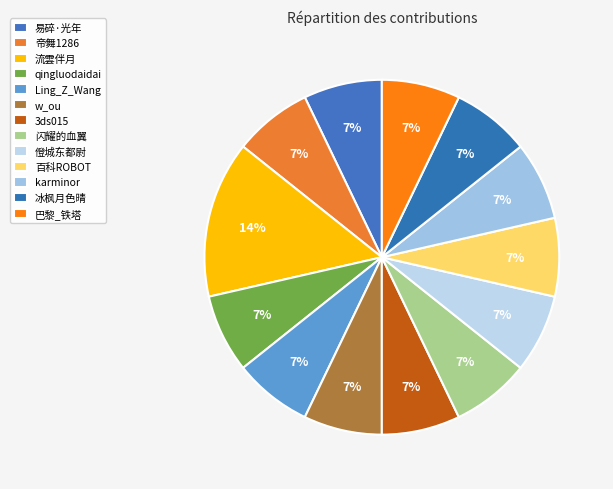

Is it true that 僜城东都尉 is 7% of the pie?

True